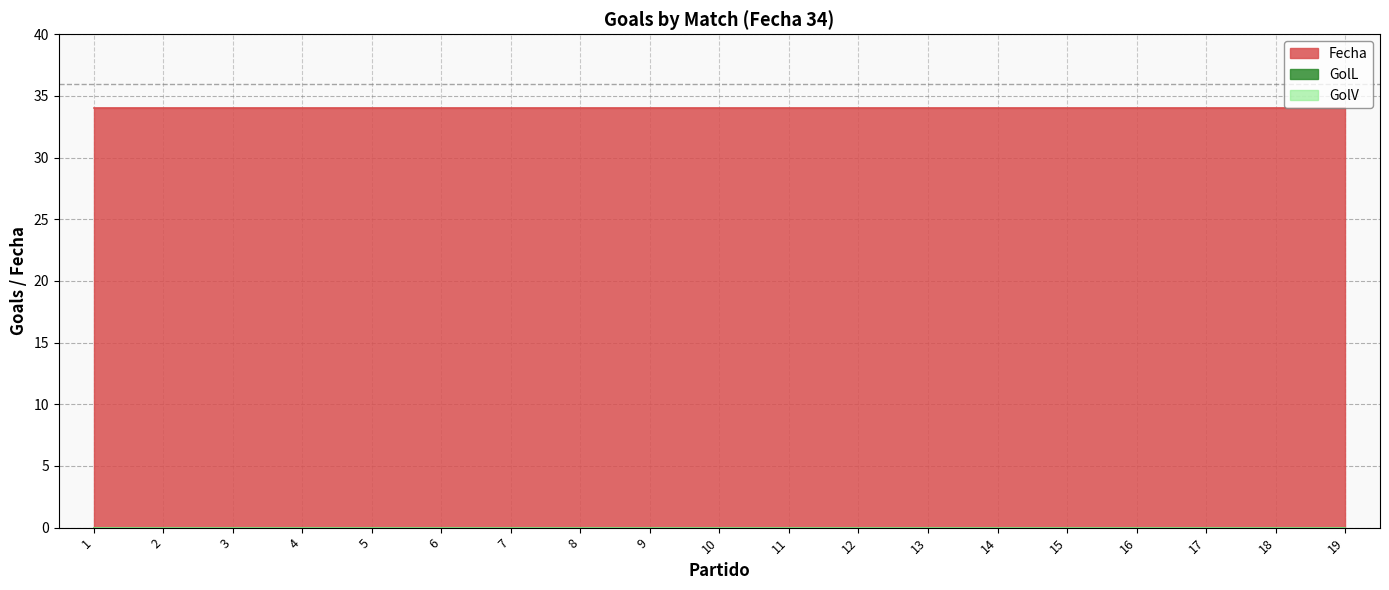

How many lines are shown in the chart?

3